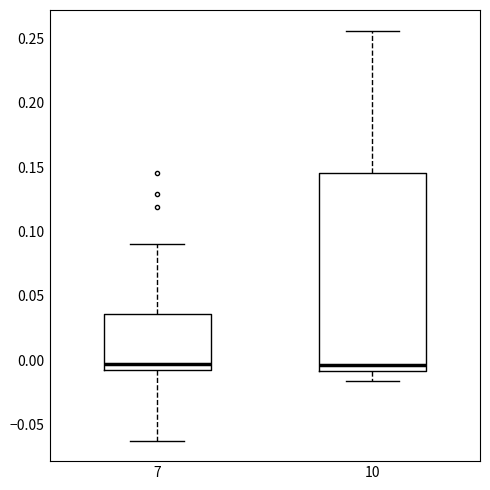

Reading left to right, read every box against the y-axis: the position of its median line, the range the box covers, and the ends of its whiskers. The values are not printed on the chart, so give them approximately, as read against the axis.

7: median -0.005, box -0.010 to 0.035, whiskers -0.060 to 0.090
10: median -0.005, box -0.010 to 0.145, whiskers -0.015 to 0.255